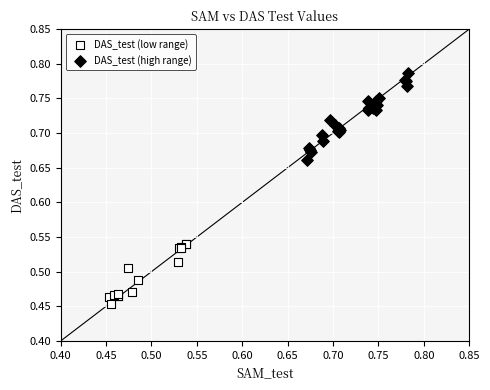

Which series contains the lowest Y value?

DAS_test (low range)